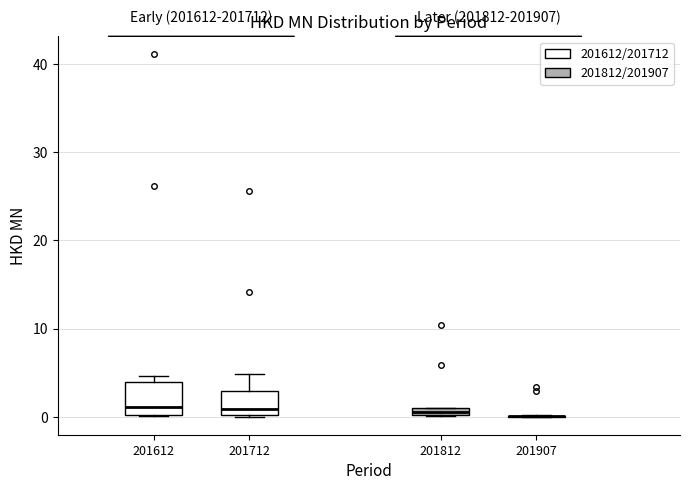

Where is the upper edge of the box at x = 201712 on the y-axis? The values are not printed on the chart, so give them approximately, as read against the axis.

3